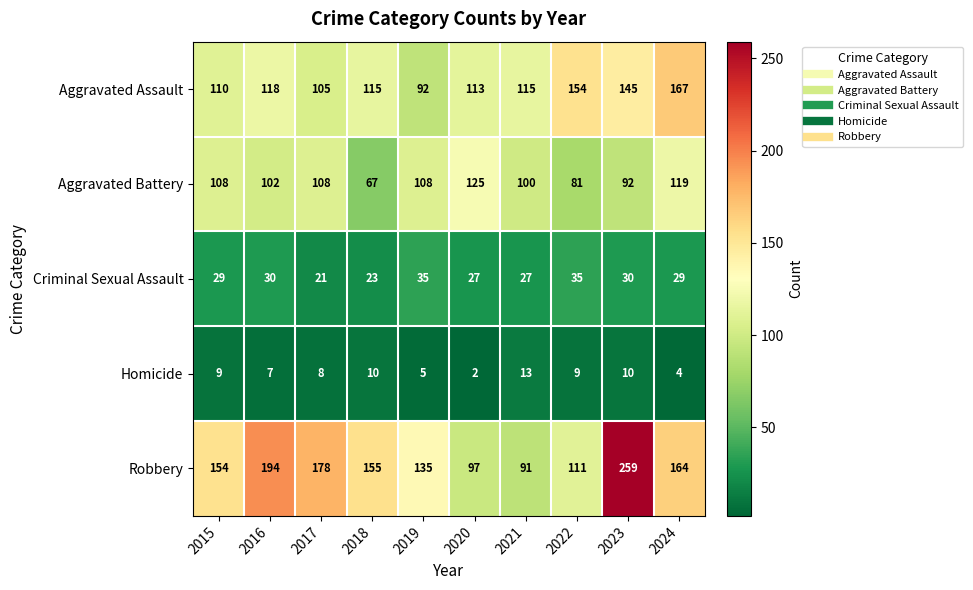

What is the difference between the second highest and minimum values in the Aggravated Assault series?

62